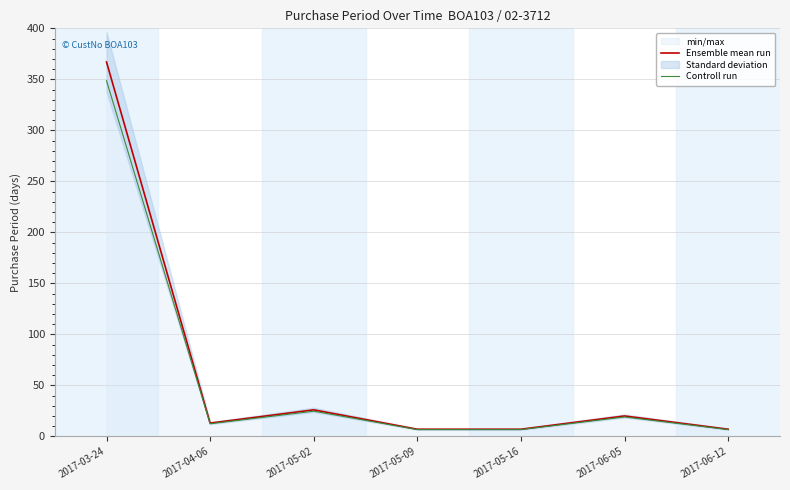

What is the difference between the maximum and minimum values in the Controll run series?

342.0